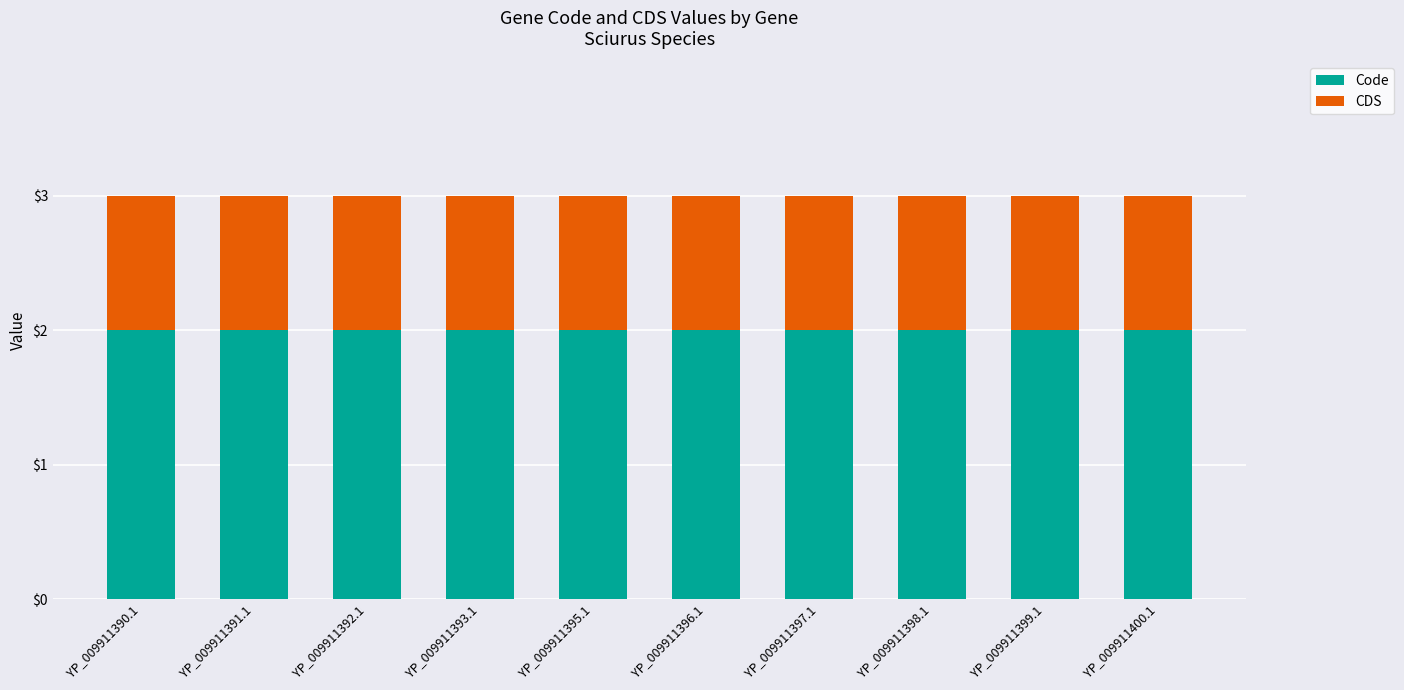

The Code series shows 2 at YP_009911399.1. True or false?

True